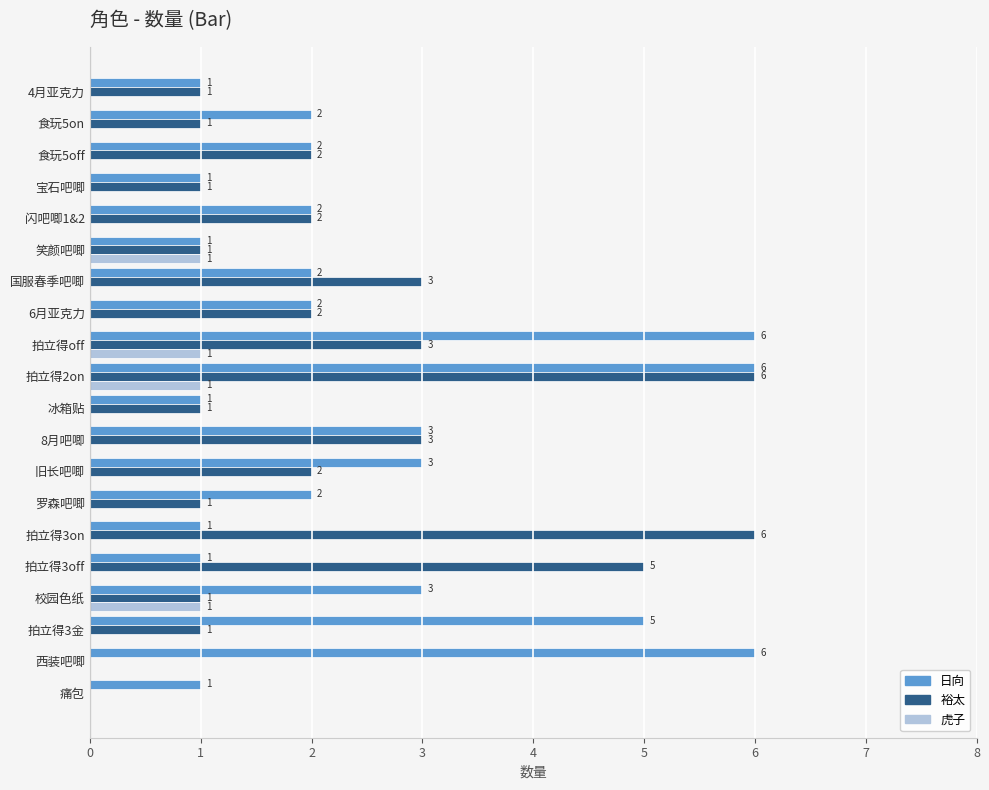

The value of 裕太 at 国服春季吧唧 is 1. True or false?

False